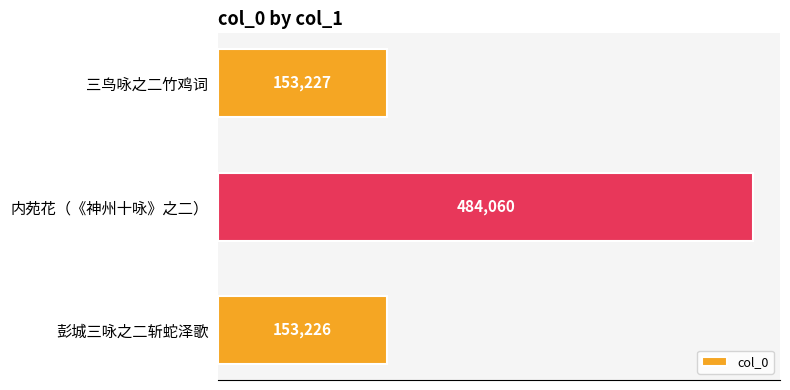

What is the average value?

263504